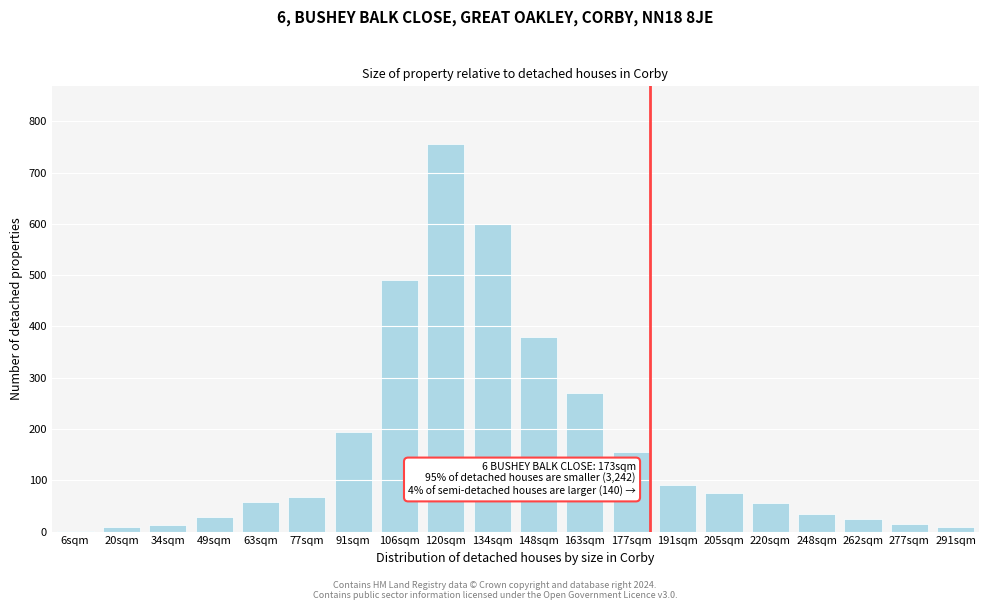

What is the change in value from 91sqm to 177sqm?

-40